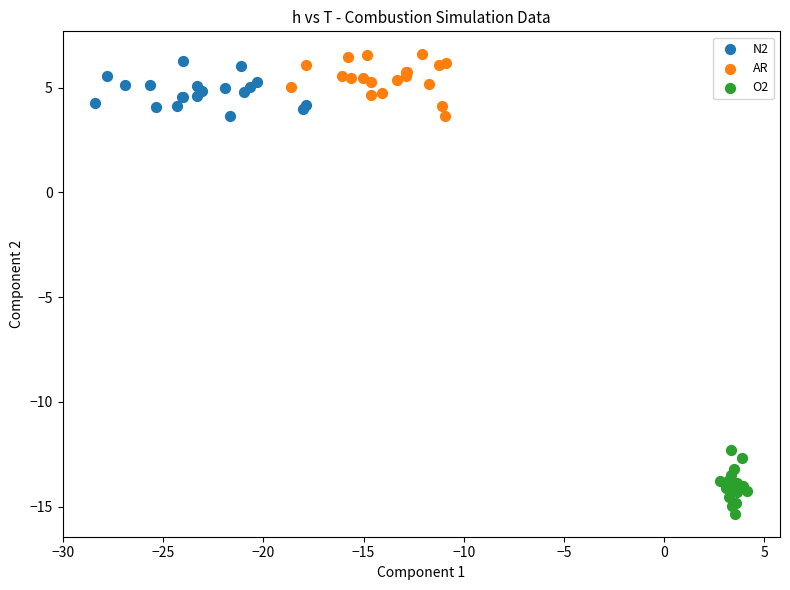

Which series reaches the maximum Y coordinate?

AR